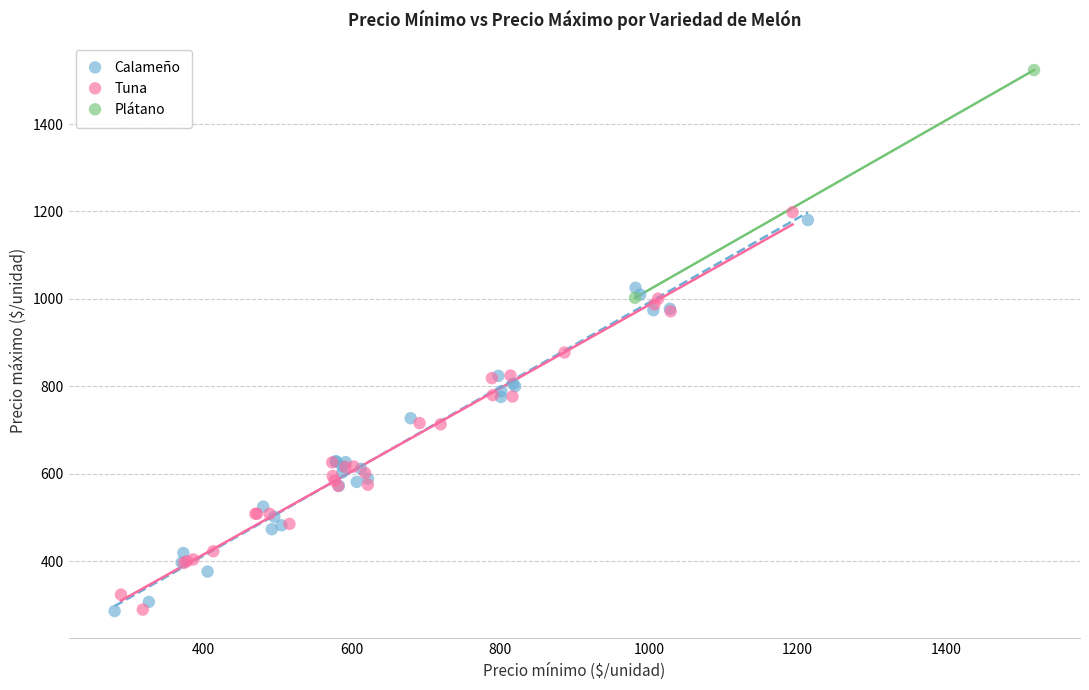

Which series reaches the maximum Y coordinate?

Plátano